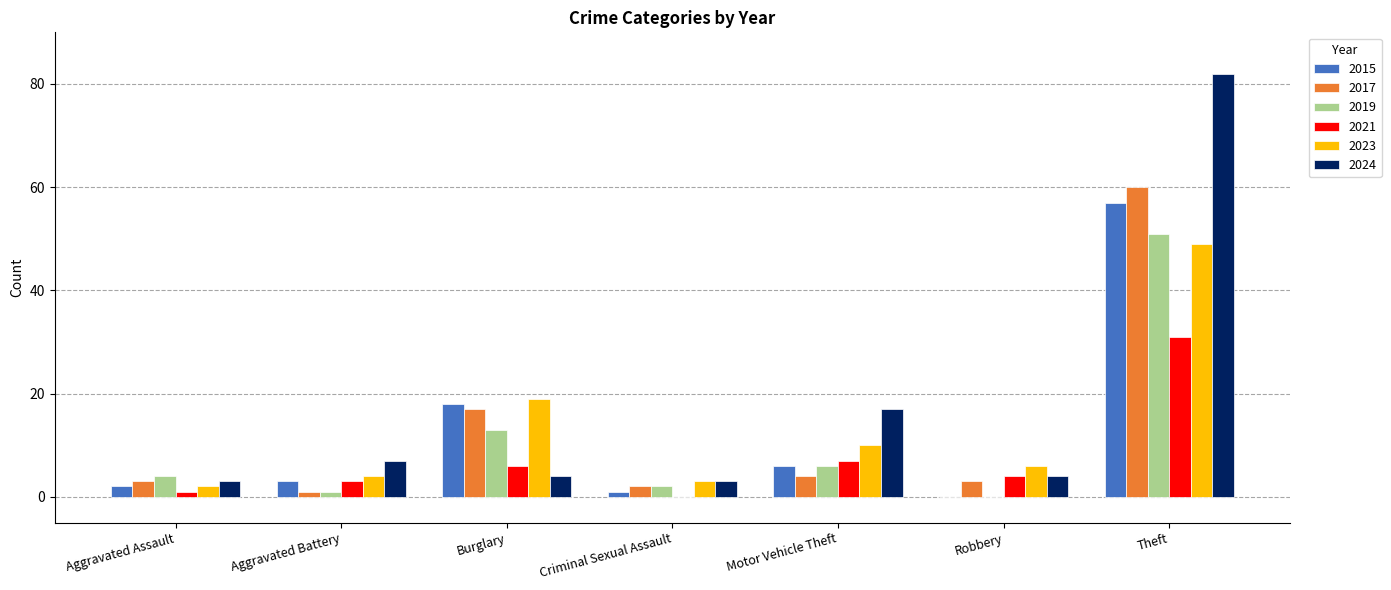

At which category is the sum across all series the highest?

Theft